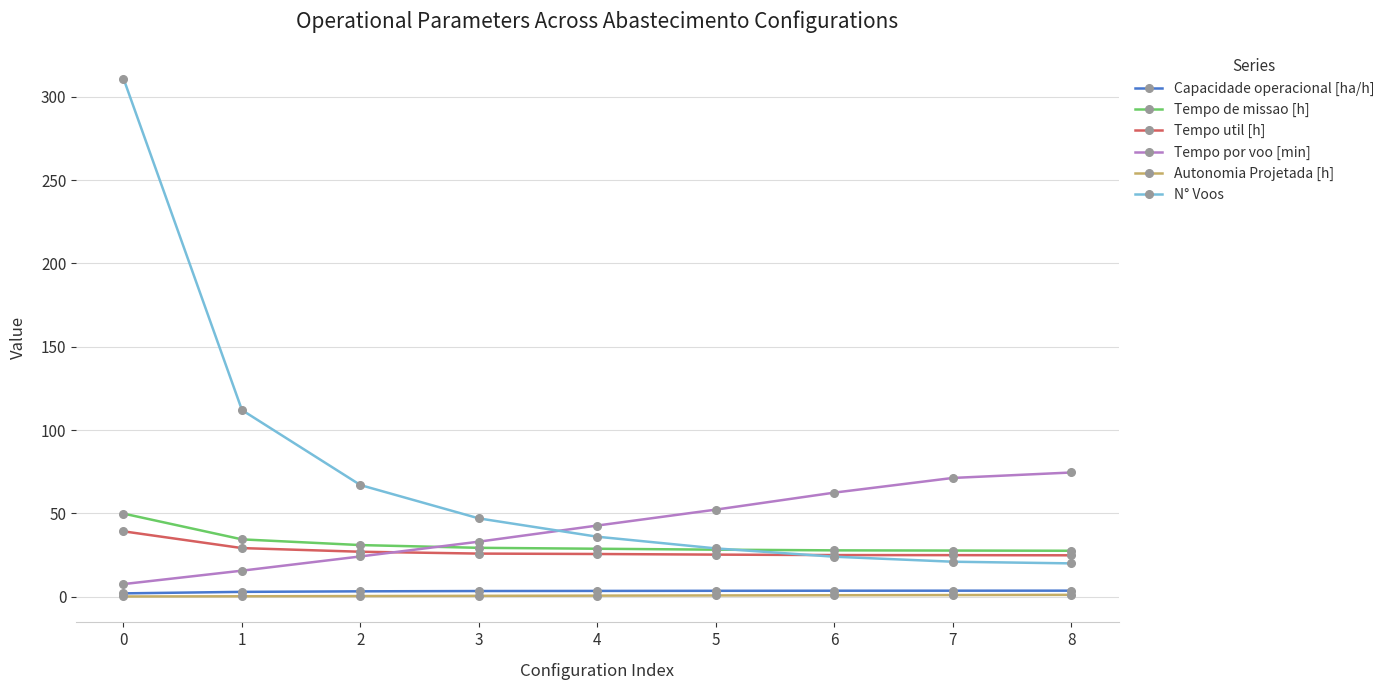

At how many categories does at least one series exceed 305?

1